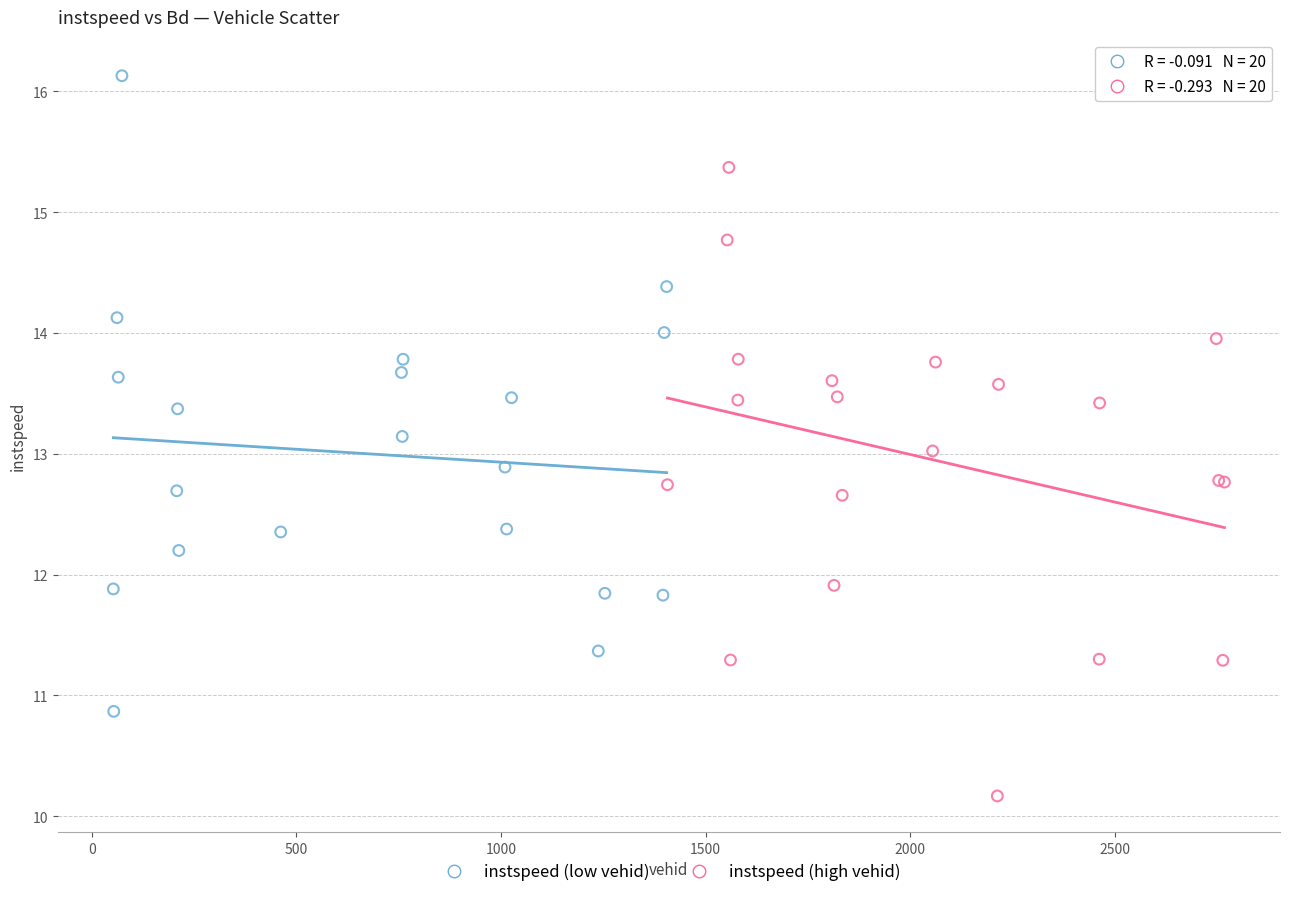

What are all the series names shown in the legend?

instspeed (low vehid), instspeed (high vehid)